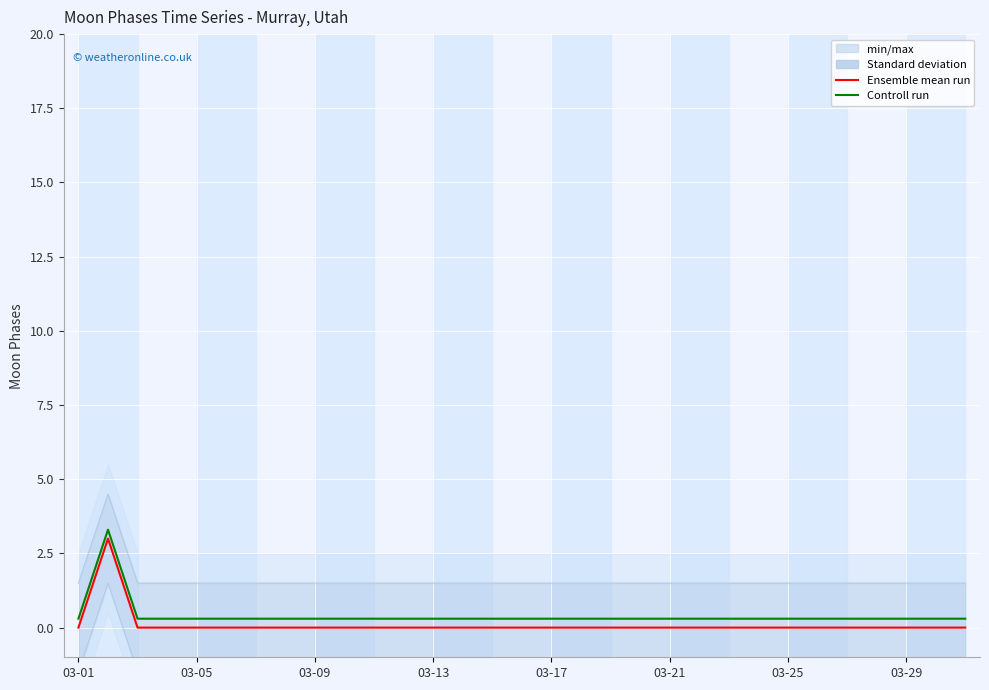

The Controll run series shows 0.3 at 14. True or false?

True